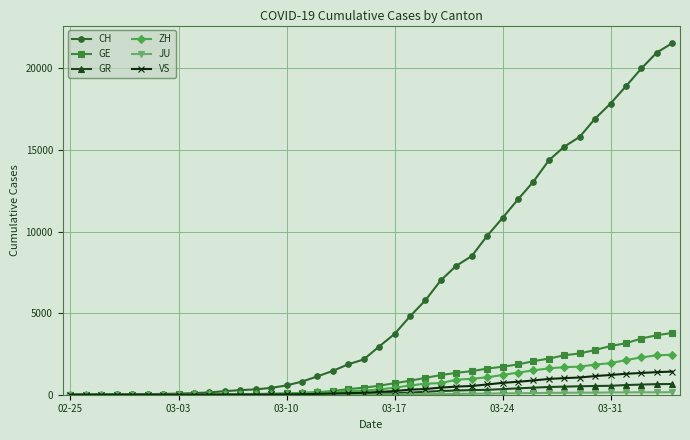

How many values in the ZH series are below 326?

20